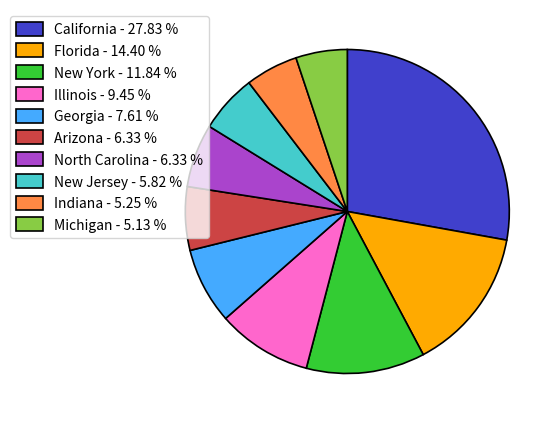

How many segments does this pie chart have?

10